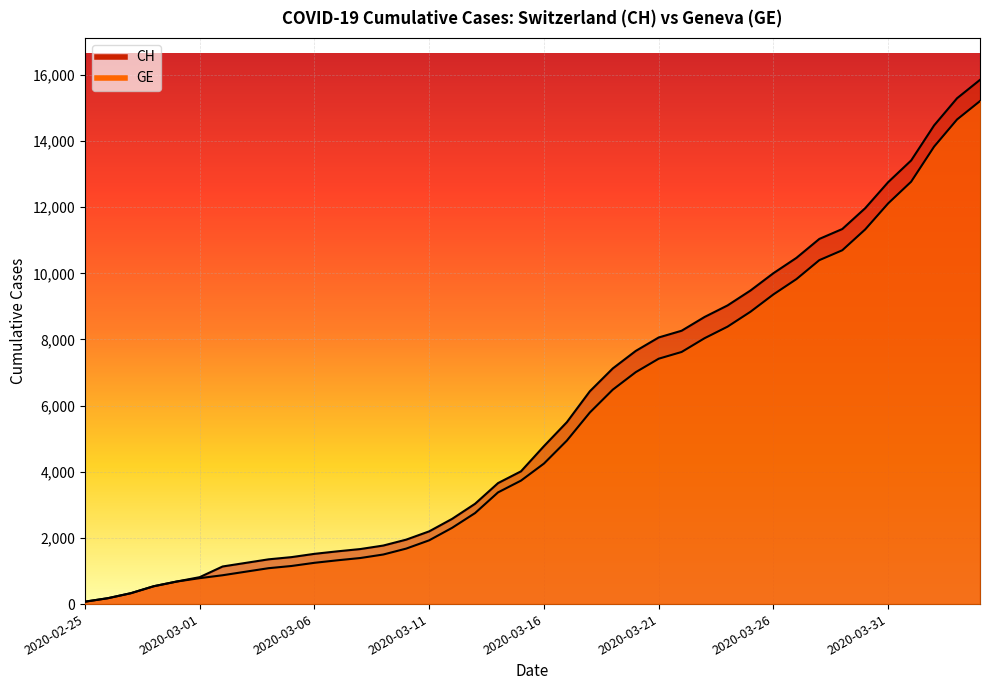

List the labels in order of GE value, smallest first.

2020-02-25, 2020-02-26, 2020-02-27, 2020-02-28, 2020-02-29, 2020-03-01, 2020-03-02, 2020-03-03, 2020-03-04, 2020-03-05, 2020-03-06, 2020-03-07, 2020-03-08, 2020-03-09, 2020-03-10, 2020-03-11, 2020-03-12, 2020-03-13, 2020-03-14, 2020-03-15, 2020-03-16, 2020-03-17, 2020-03-18, 2020-03-19, 2020-03-20, 2020-03-21, 2020-03-22, 2020-03-23, 2020-03-24, 2020-03-25, 2020-03-26, 2020-03-27, 2020-03-28, 2020-03-29, 2020-03-30, 2020-03-31, 2020-04-01, 2020-04-02, 2020-04-03, 2020-04-04